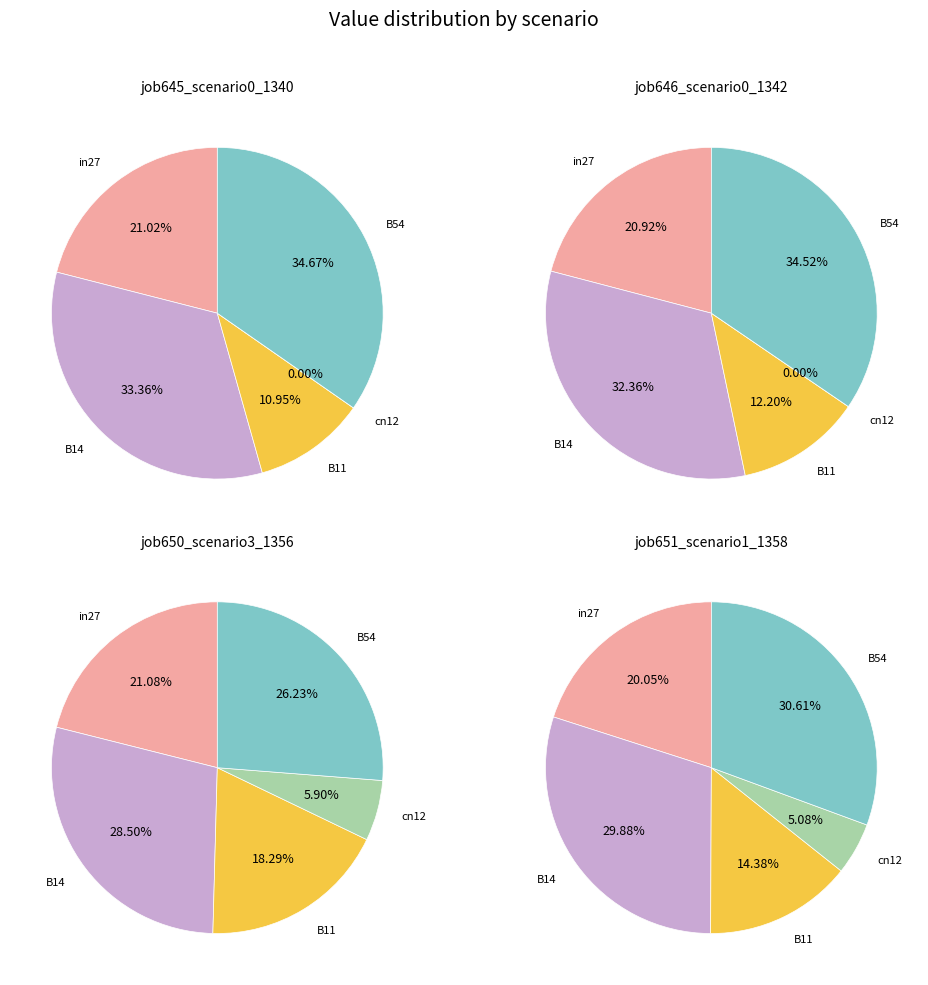

What portion of the pie excludes B11?

89.0%